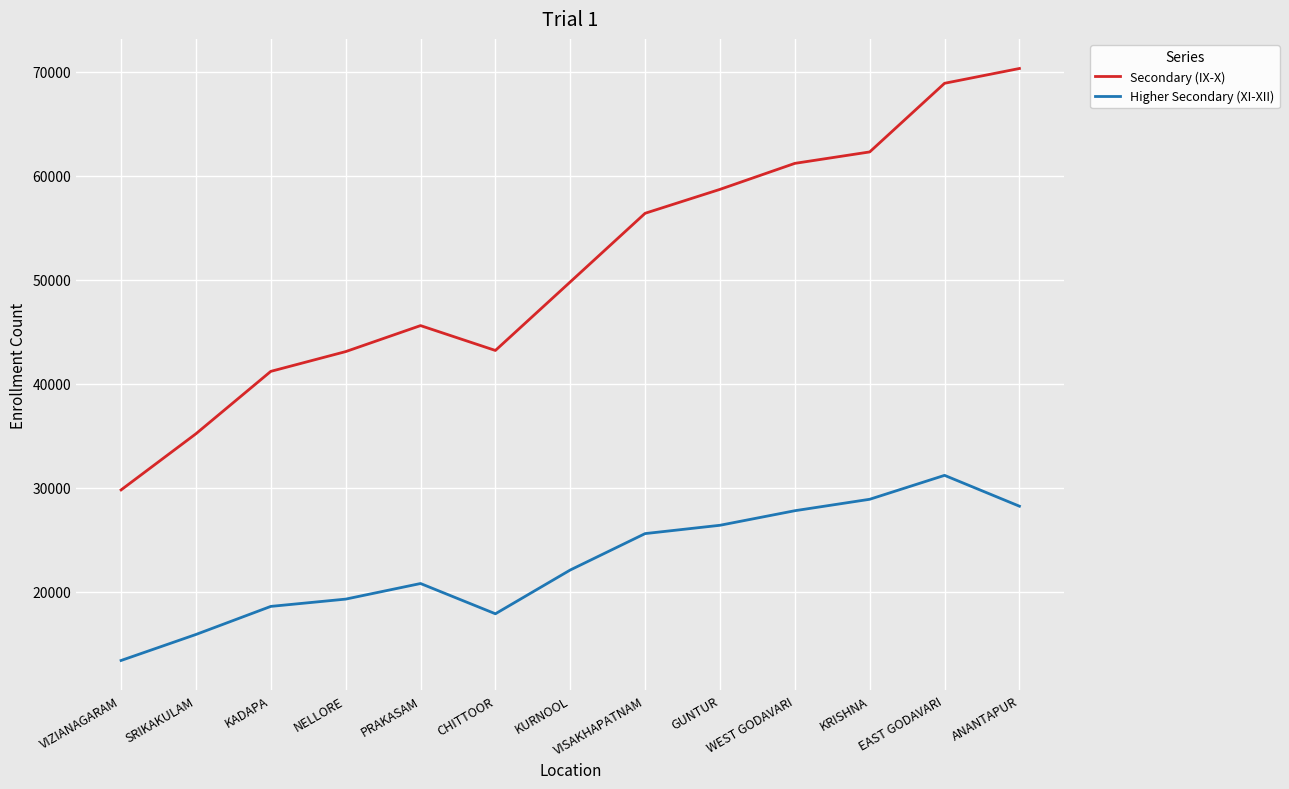

Which series has the largest range (max minus min)?

Secondary (IX-X)